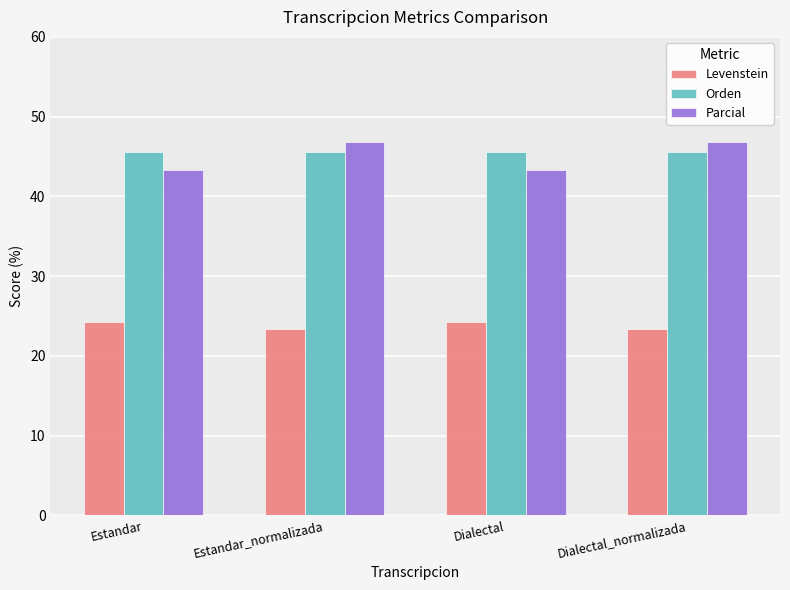

Count the Levenstein values in the range 23 to 24.

2